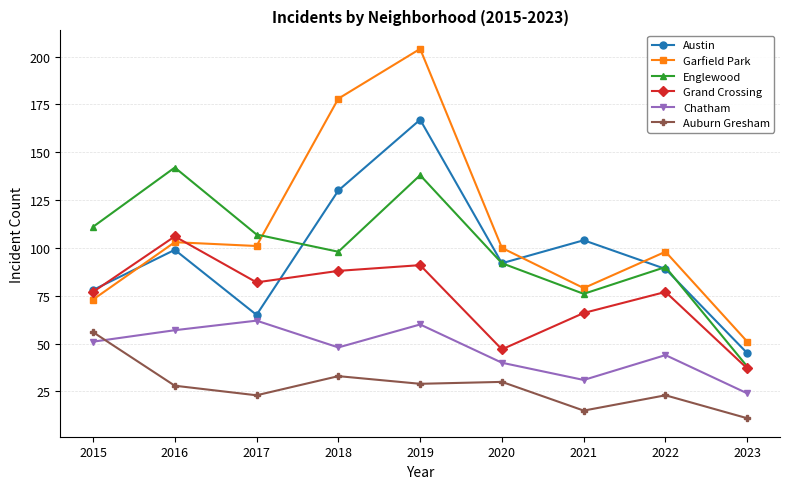

The value of Grand Crossing at 2019 is 91. True or false?

True